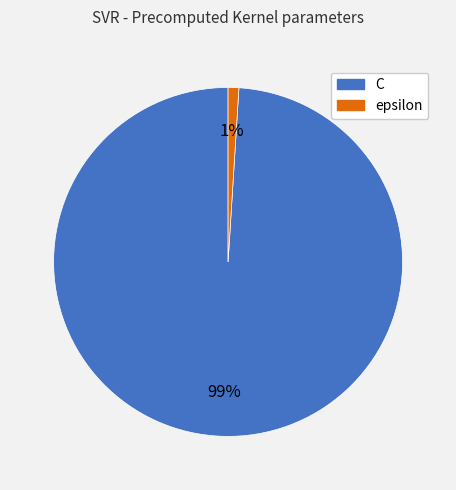

Do epsilon and C together represent more than half of the pie?

Yes